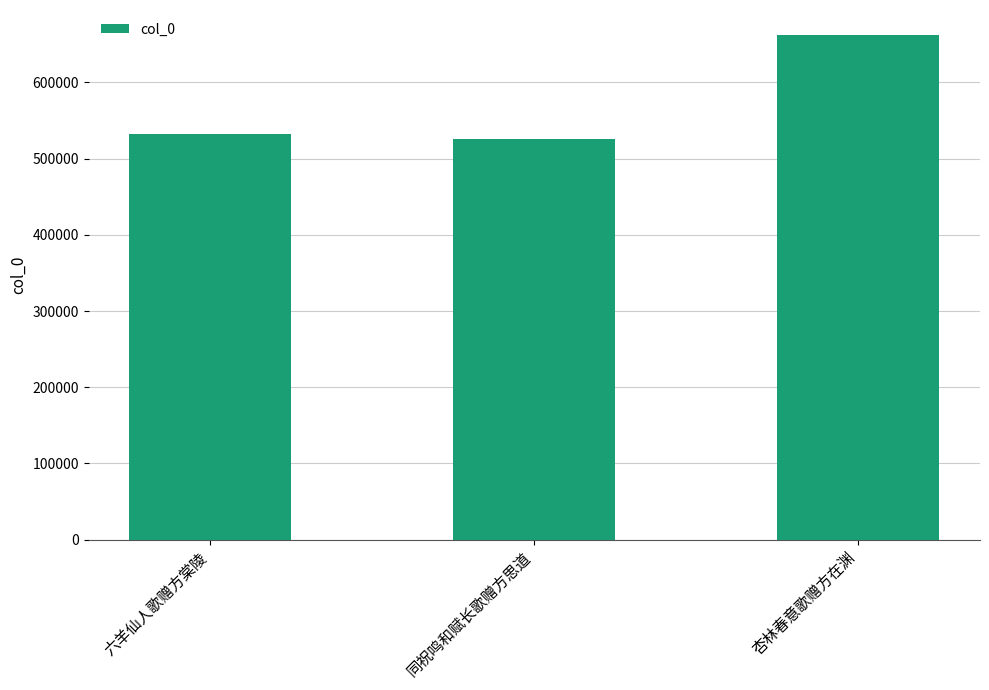

Between 六羊仙人歌赠方棠陵 and 杏林春意歌赠方在渊, which is larger?

杏林春意歌赠方在渊